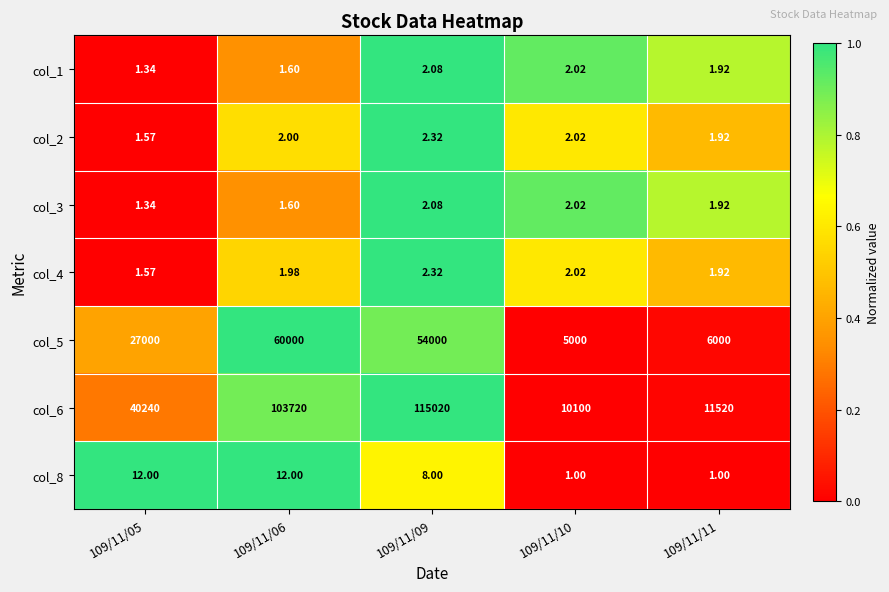

Is the value of col_4 at 109/11/06 greater than the value of col_3 at 109/11/10?

No